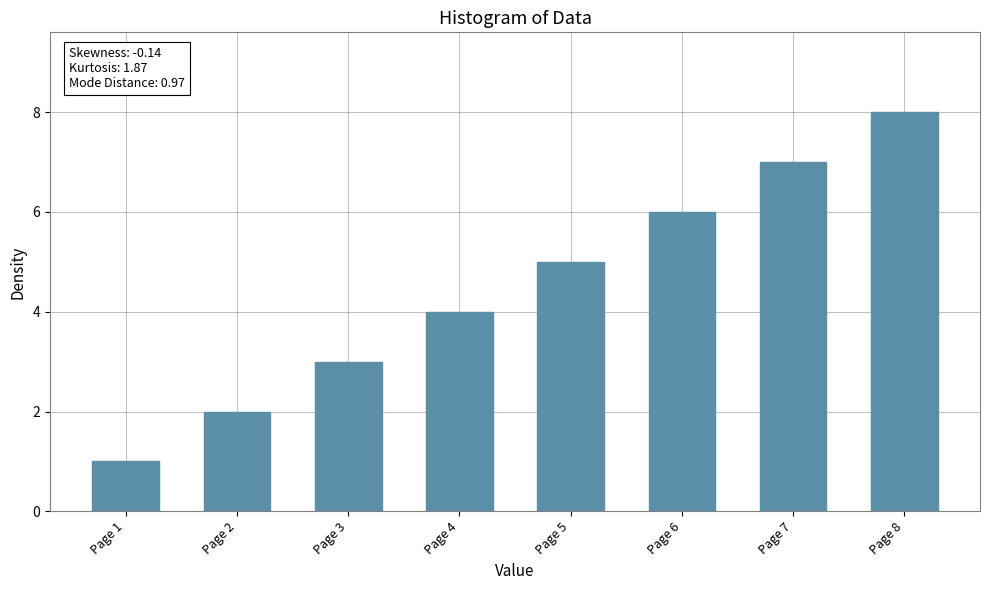

What is the maximum value shown in the chart?

8